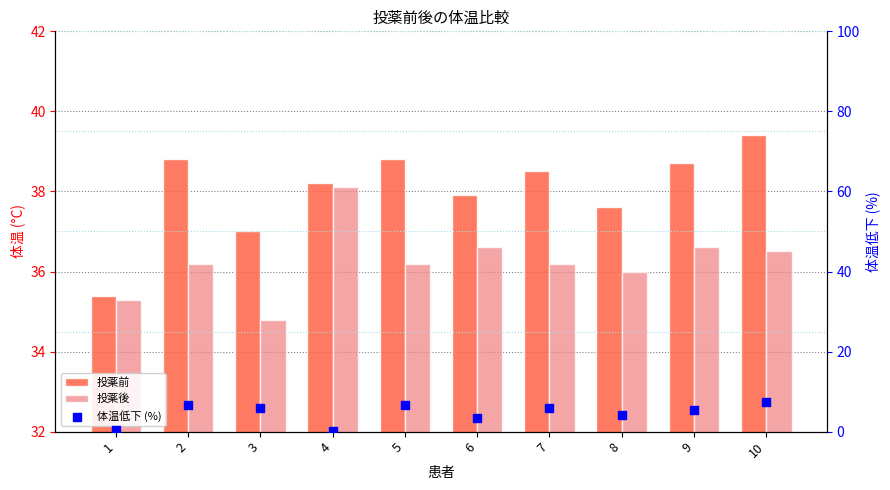

At how many categories does at least one series exceed 18?

10